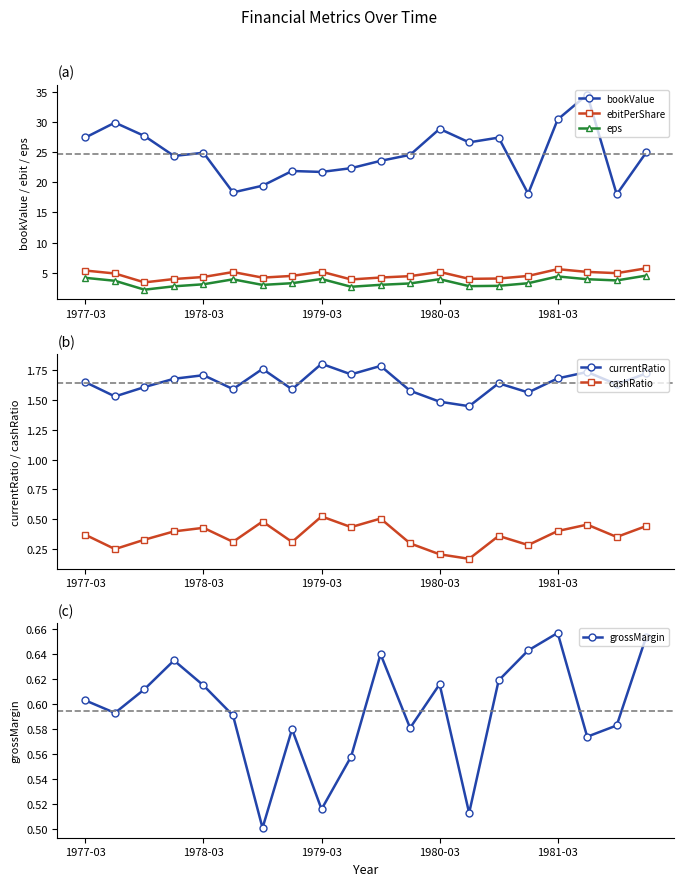

List the series in order of their peak value, lowest first.

cashRatio, grossMargin, currentRatio, eps, ebitPerShare, bookValue